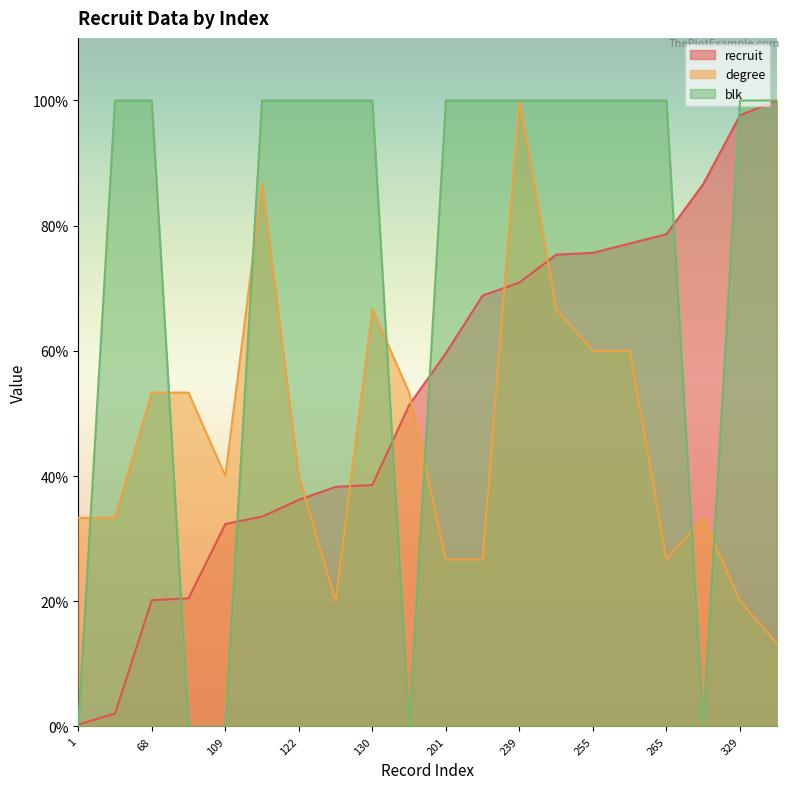

What is the approximate value of recruit at 130?

38.6